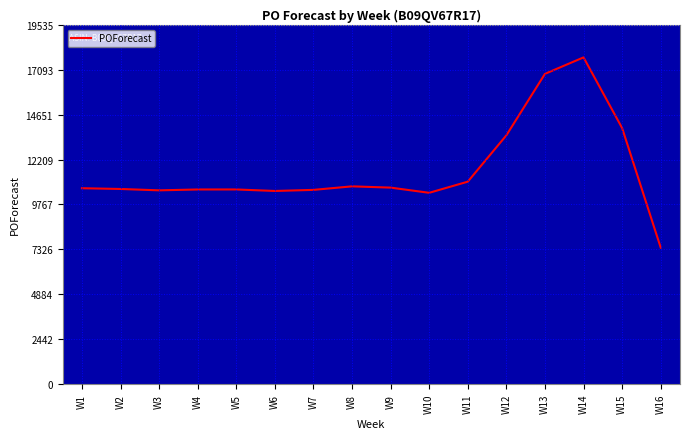

Is it true that the value at W14 is 7278?

False